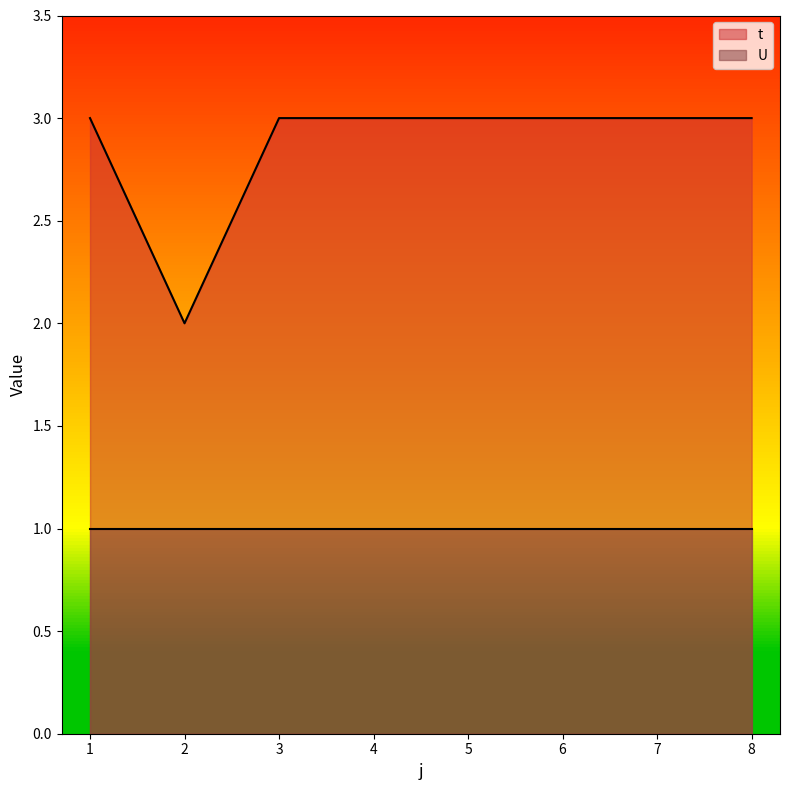

Approximately how many times larger is the value at 3 compared to 1?

1.0